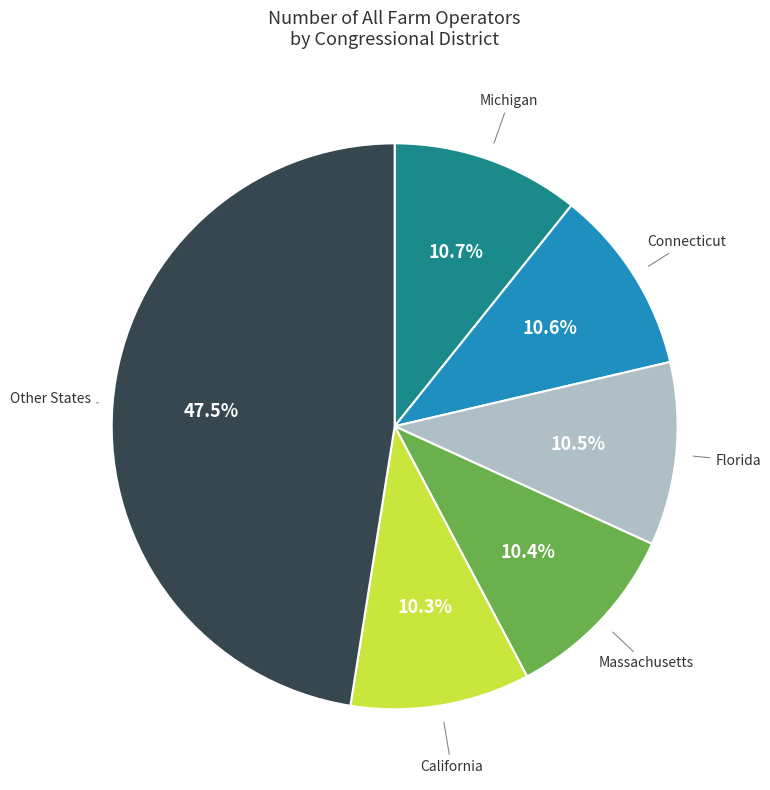

Is there a majority slice in this chart?

No